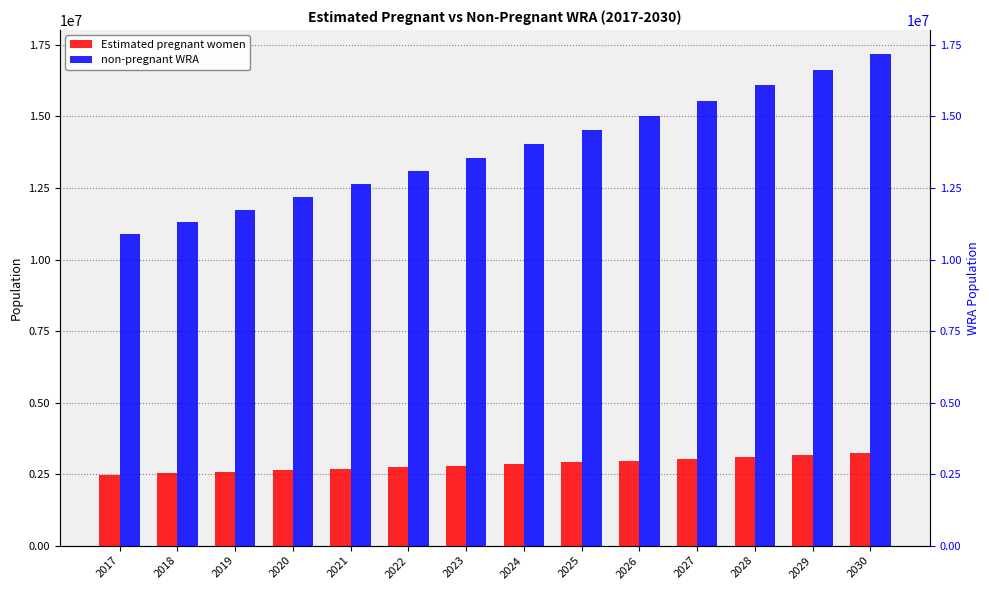

Is it true that non-pregnant WRA equals 15550202.1 at 2027?

True